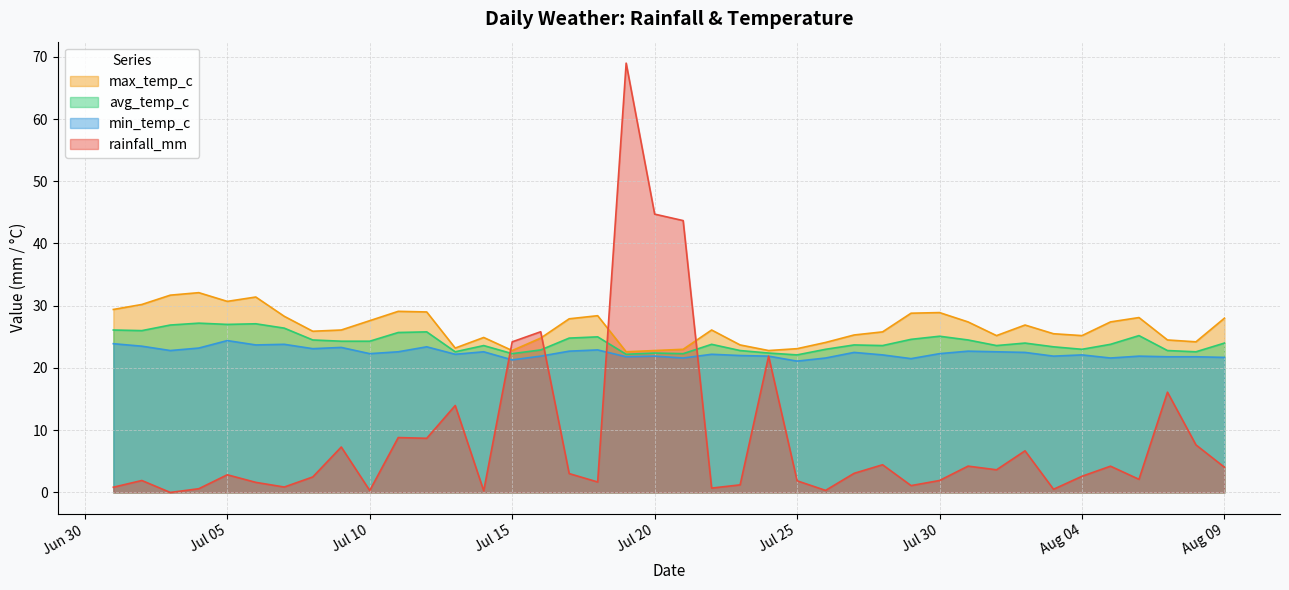

True or false: max_temp_c and min_temp_c intersect in this chart.

False